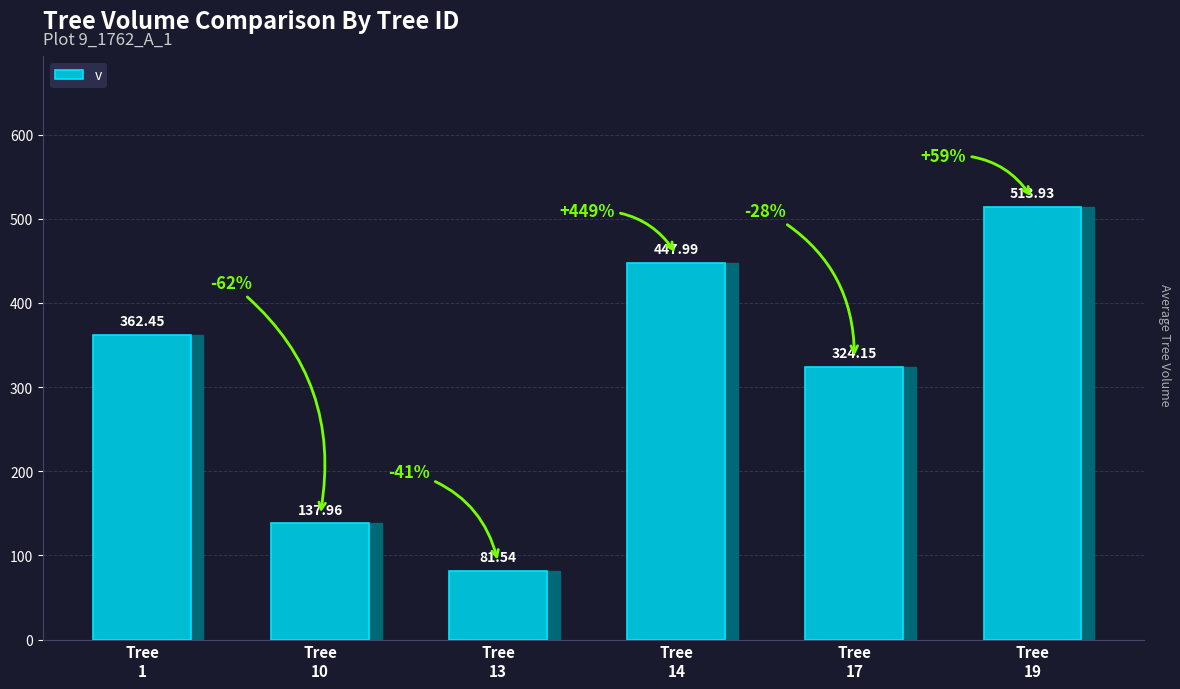

Which category has the lowest value across all series?

Tree
13